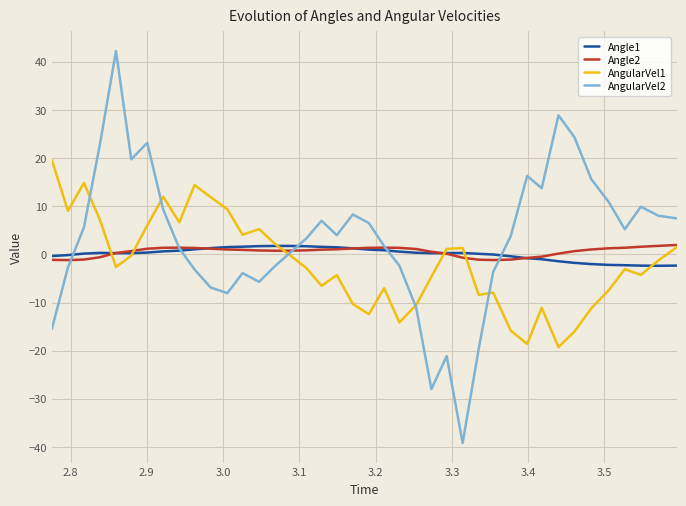

What are all the series names shown in the legend?

Angle1, Angle2, AngularVel1, AngularVel2